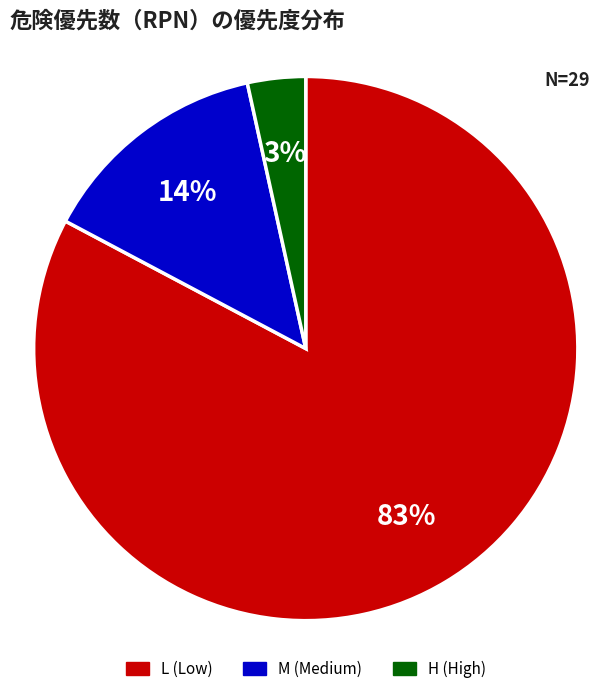

Is there any slice that represents more than half of the pie?

Yes